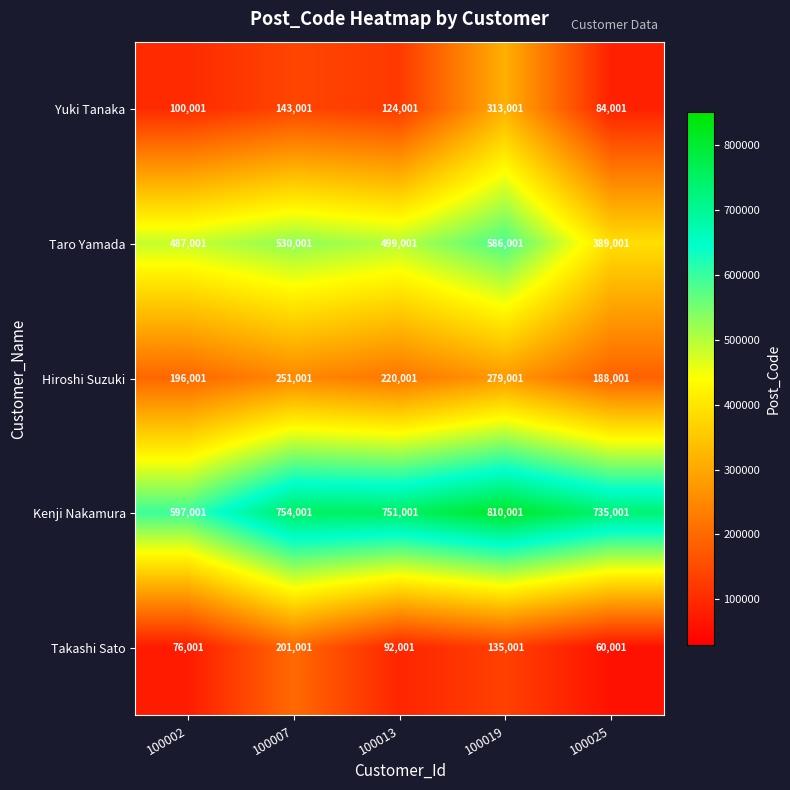

What is the total value across all series at 100007?

1879005